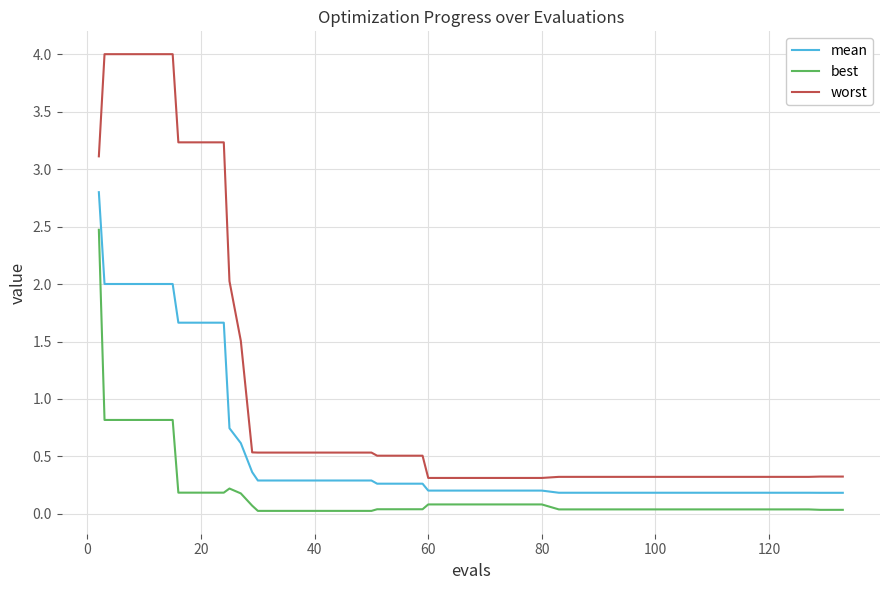

What is the maximum value for mean?

2.8